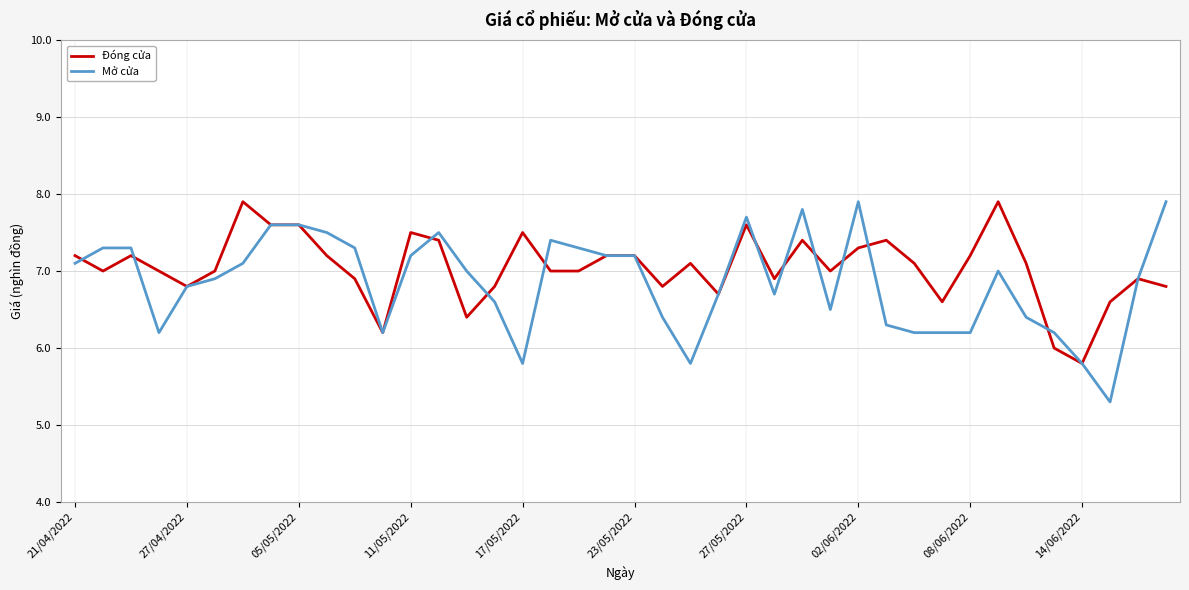

Which series has the largest range (max minus min)?

Mở cửa